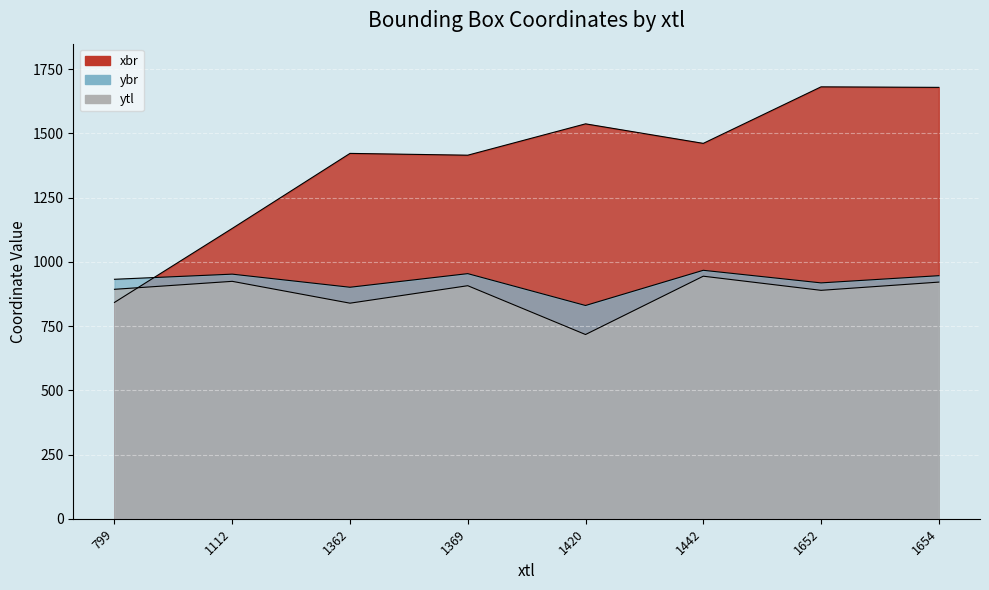

Is the value of ytl at 799 greater than the value of ybr at 1420?

Yes